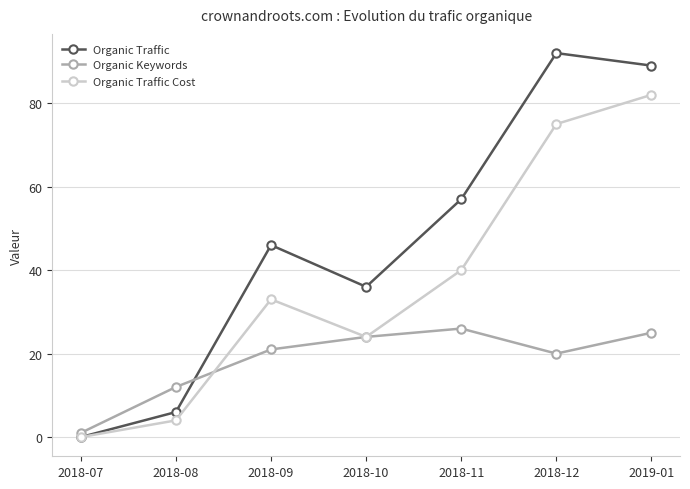

What is the highest value of the Organic Traffic Cost series?

82